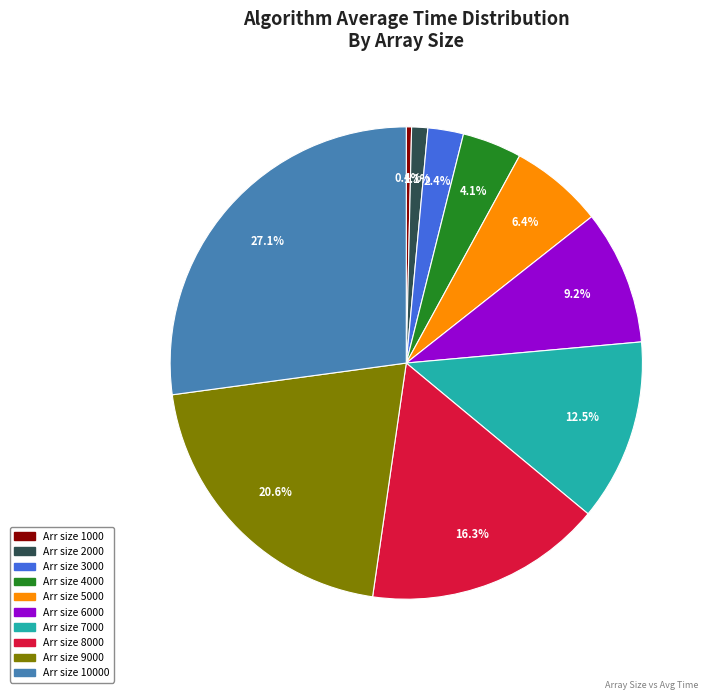

Is there any slice that represents more than half of the pie?

No